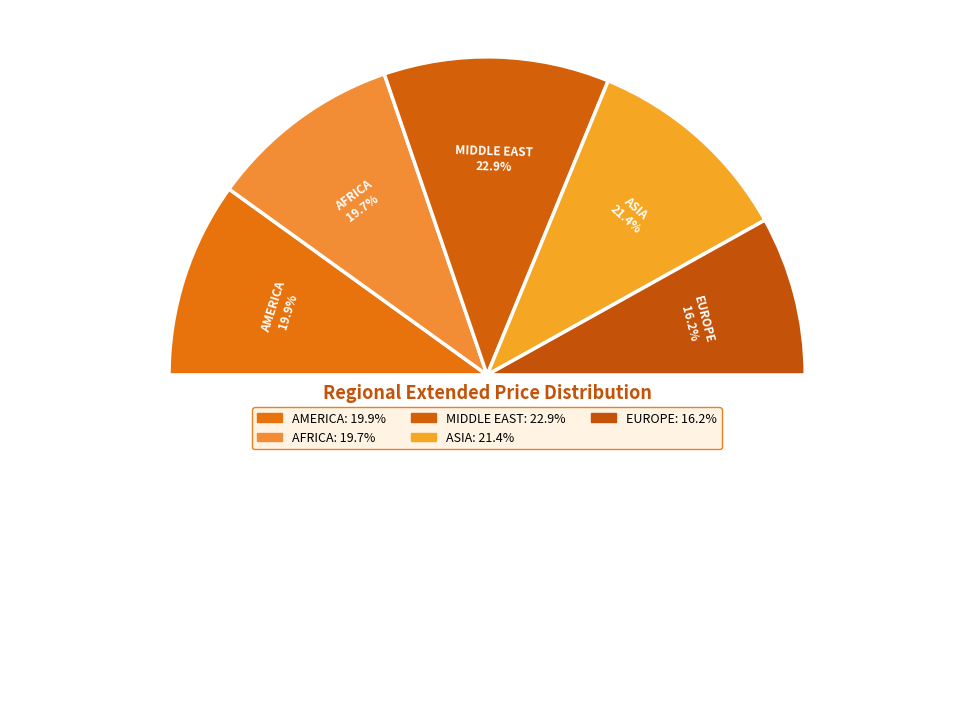

To the nearest percent, what percentage of the pie is MIDDLE EAST?

23%